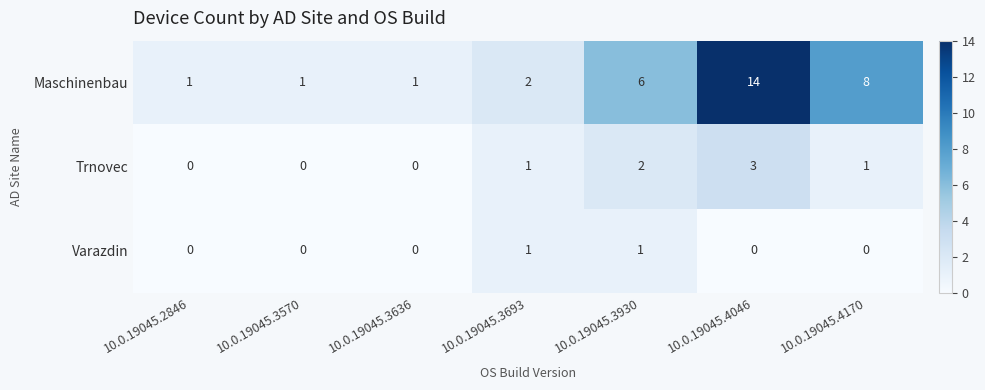

What is the spread (max minus min) of values at 10.0.19045.3570?

1